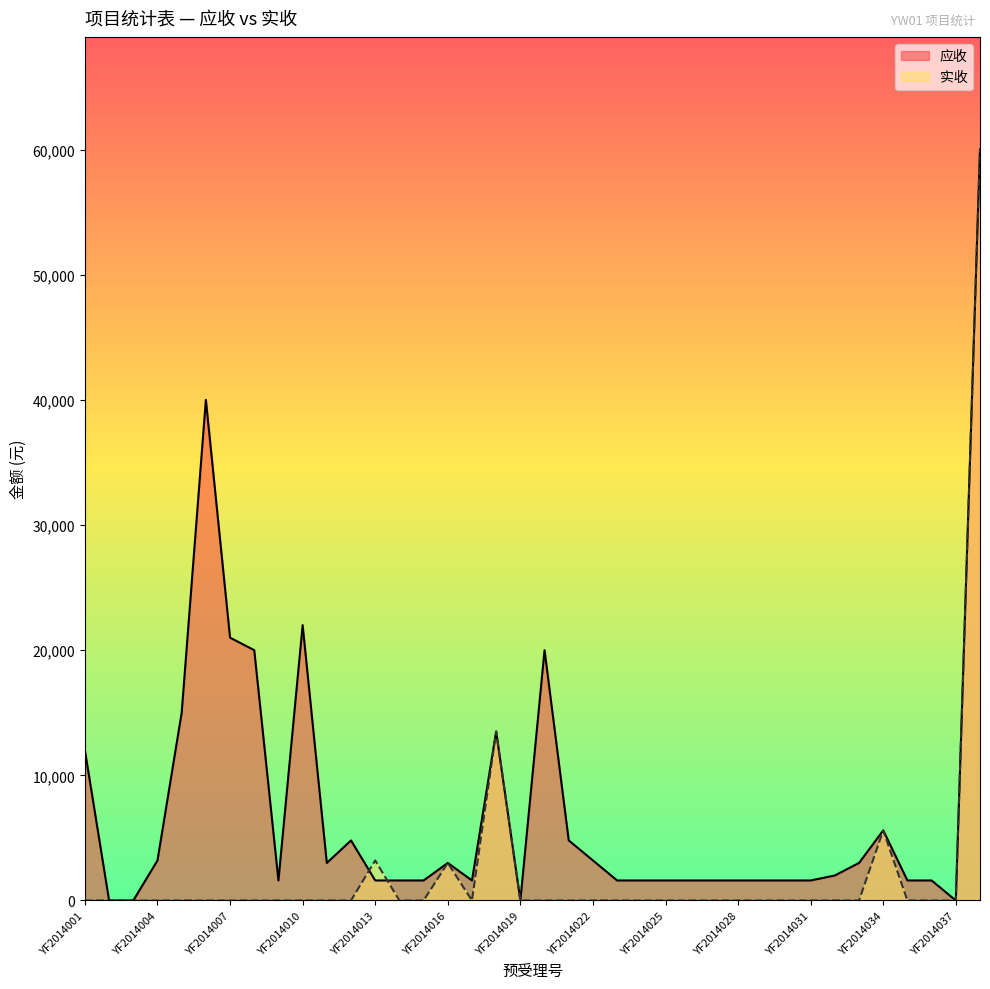

Reading left to right, what are all the values shown in this chart?

应收: 12000	0	0	3200	15000	40000	21000	20000	1600	22000	3000	4800	1600	1600	1600	3000	1600	13500	0	20000	4800	3200	1600	1600	1600	1600	1600	1600	1600	1600	1600	2000	3000	5600	1600	1600	0	60000
实收: 0	0	0	0	0	0	0	0	0	0	0	0	3200	0	0	3000	0	13500	0	0	0	0	0	0	0	0	0	0	0	0	0	0	0	5600	0	0	0	60000